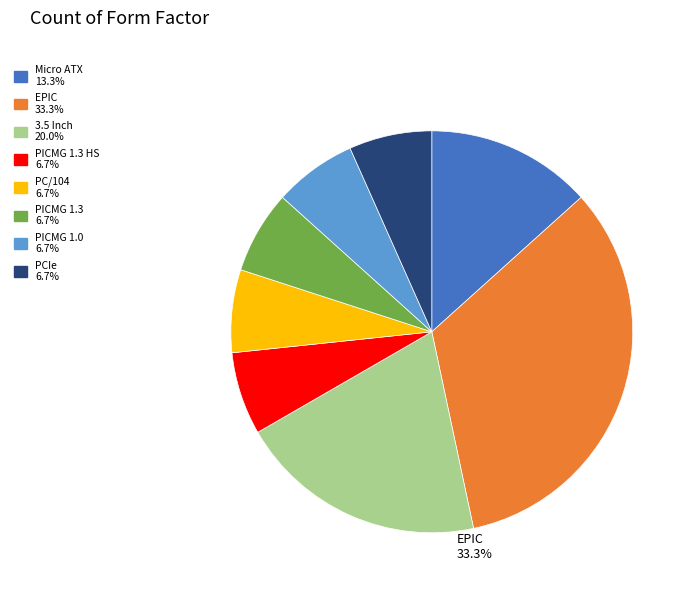

How many slices are in this pie chart?

8